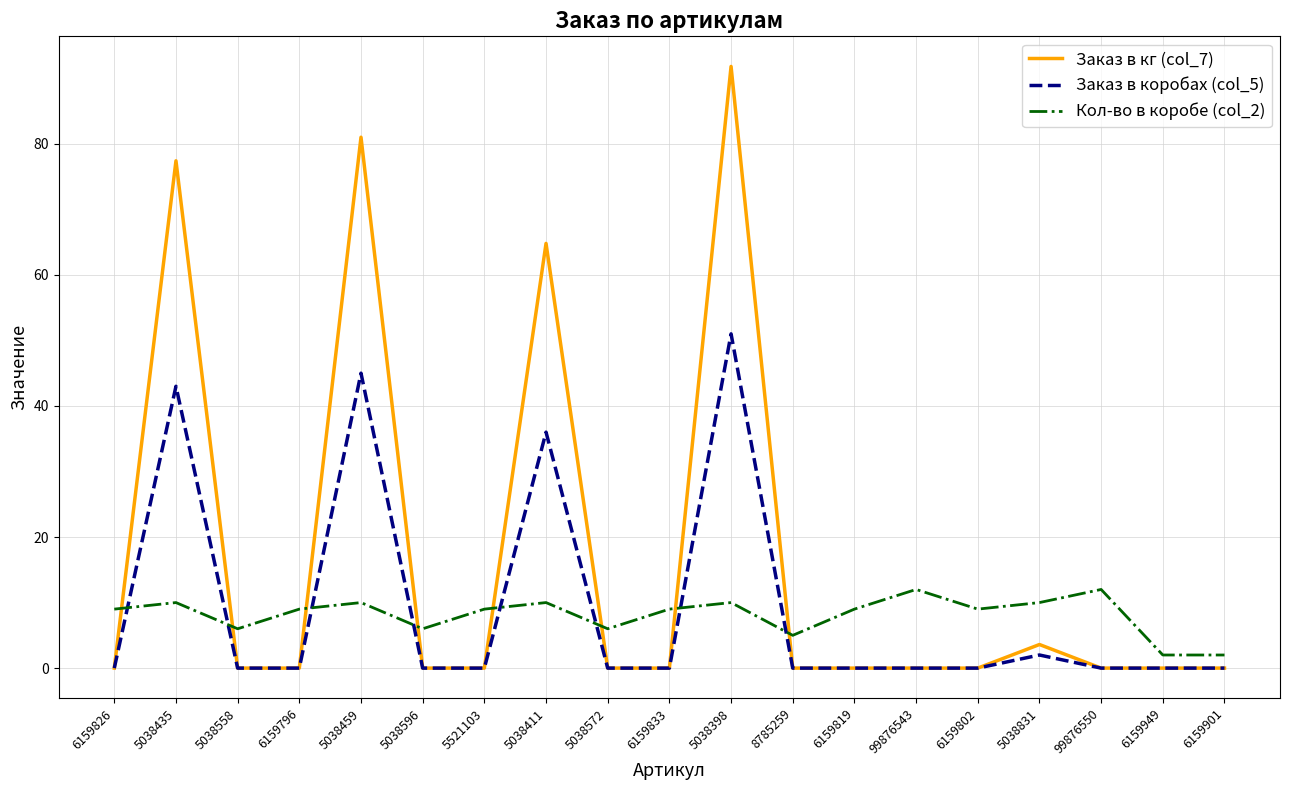

Which series changed the most between 5038572 and 6159819?

Кол-во в коробе (col_2)